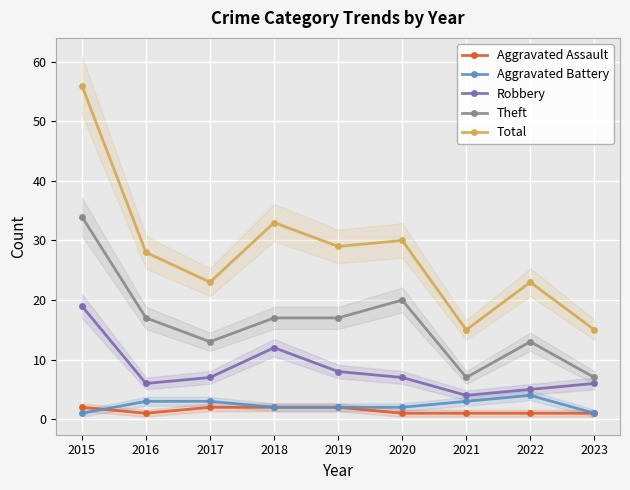

What are all the series names shown in the legend?

Aggravated Assault, Aggravated Battery, Robbery, Theft, Total